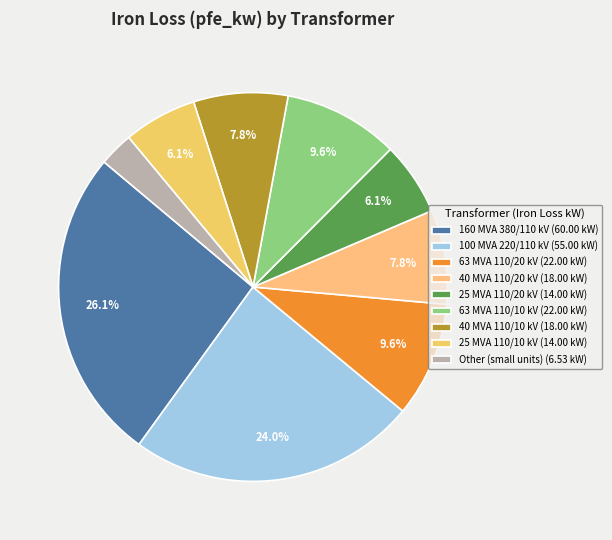

How many slices are in this pie chart?

9